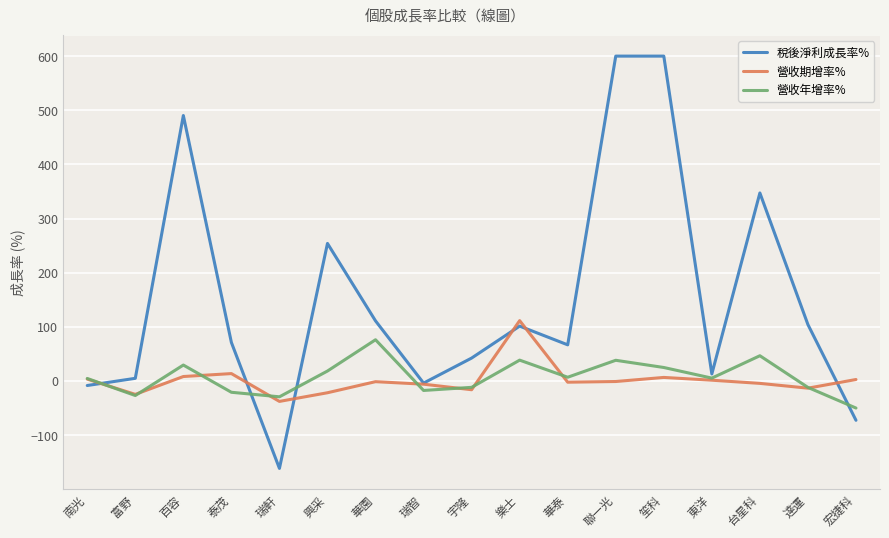

What position from the right is 華泰?

7